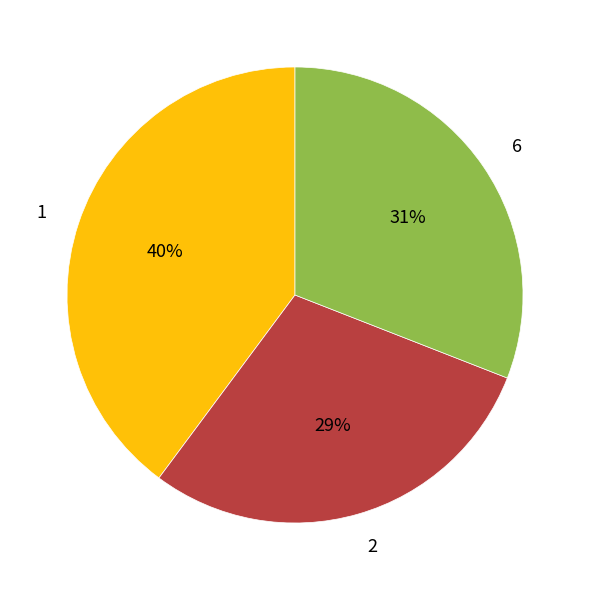

To the nearest percent, what is the average slice percentage?

33%